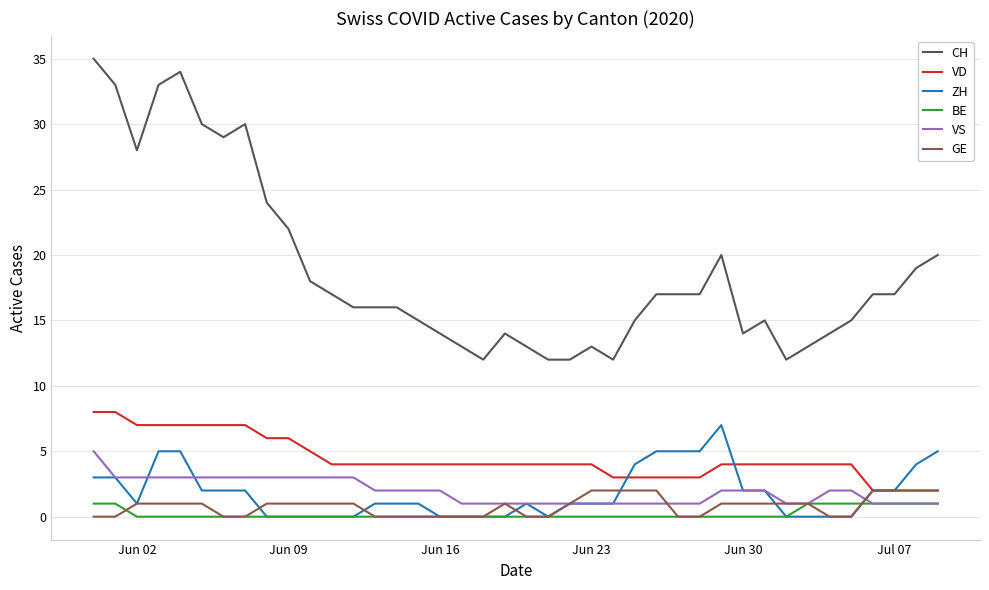

Which series has the widest spread of values?

CH